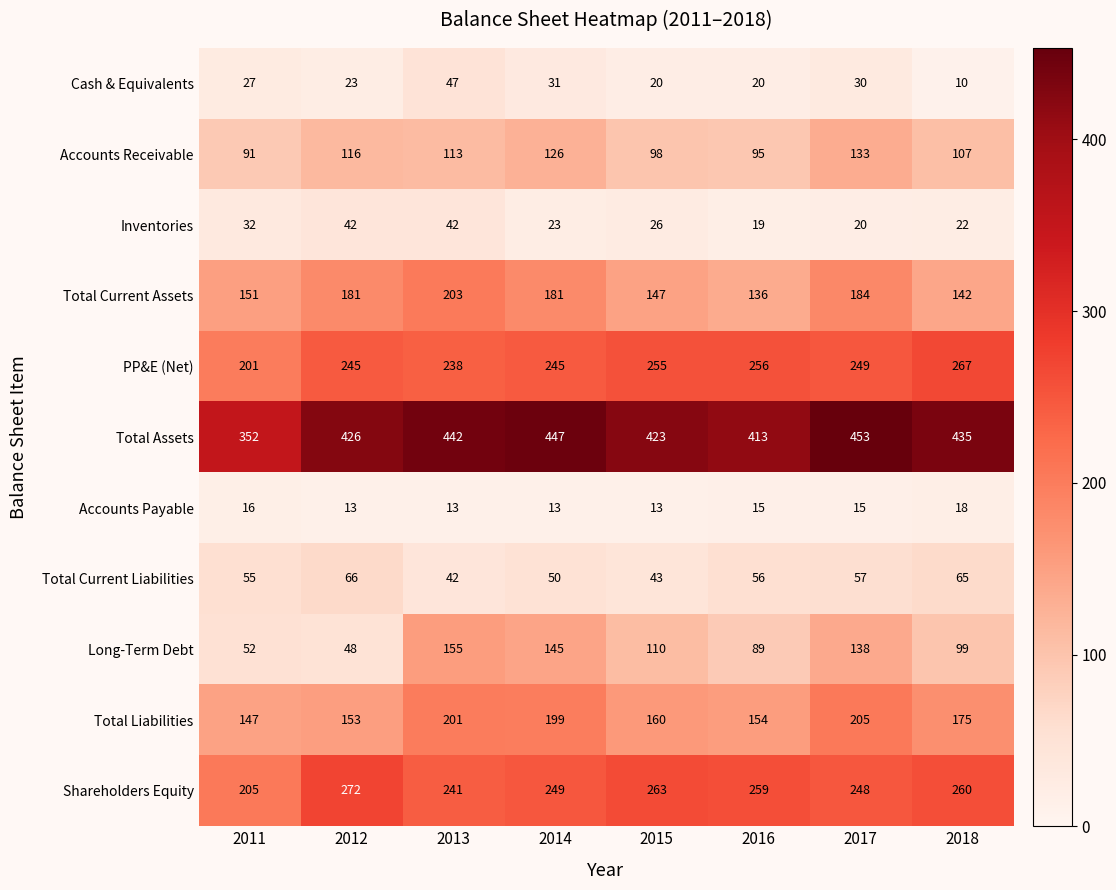

What is the approximate value of Cash & Equivalents at 2017?

30